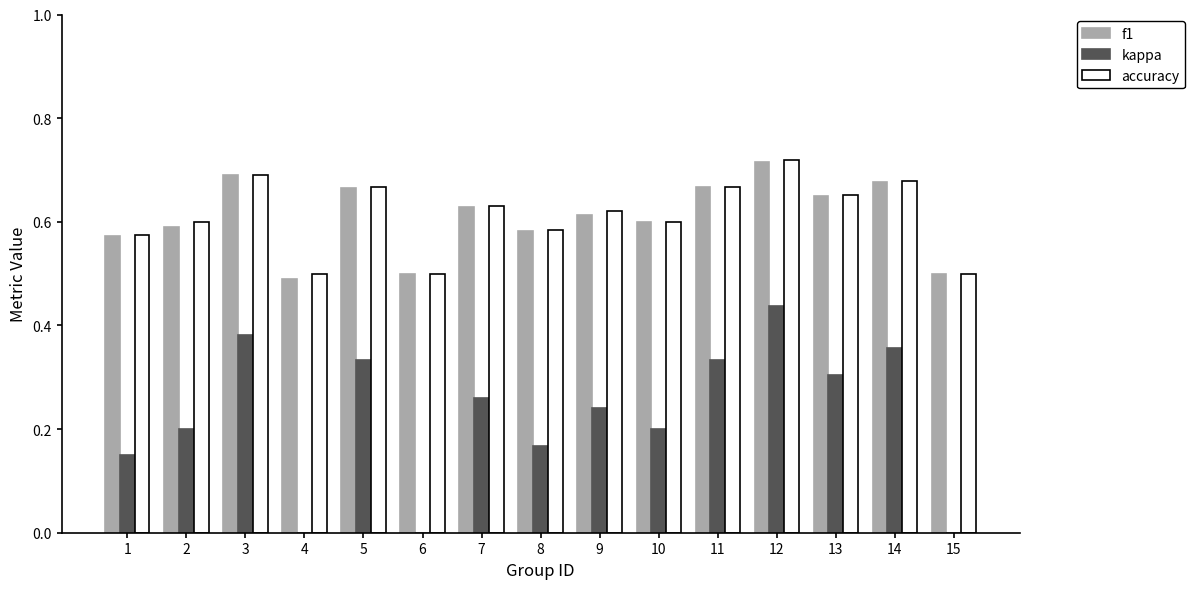

Which category has the highest value in the f1 series?

12